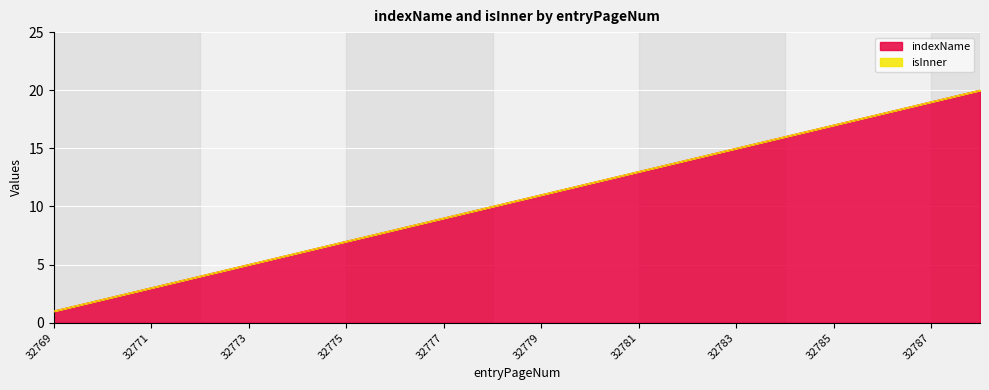

Rank the categories by value from highest to lowest.

32788, 32787, 32786, 32785, 32784, 32783, 32782, 32781, 32780, 32779, 32778, 32777, 32776, 32775, 32774, 32773, 32772, 32771, 32770, 32769